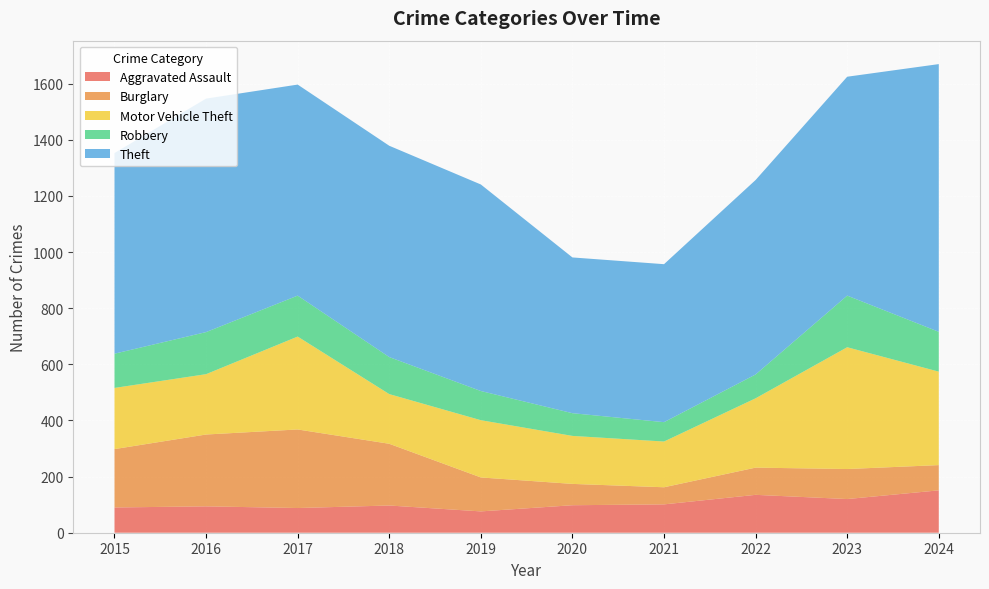

Reading left to right, extract all data points from this chart.

Aggravated Assault: 90	94	88	97	76	98	101	135	120	151
Burglary: 208	256	280	220	121	76	61	97	107	90
Motor Vehicle Theft: 218	215	331	177	204	171	163	247	434	333
Robbery: 122	150	146	132	104	81	69	85	184	142
Theft: 715	832	752	753	736	555	563	693	780	954